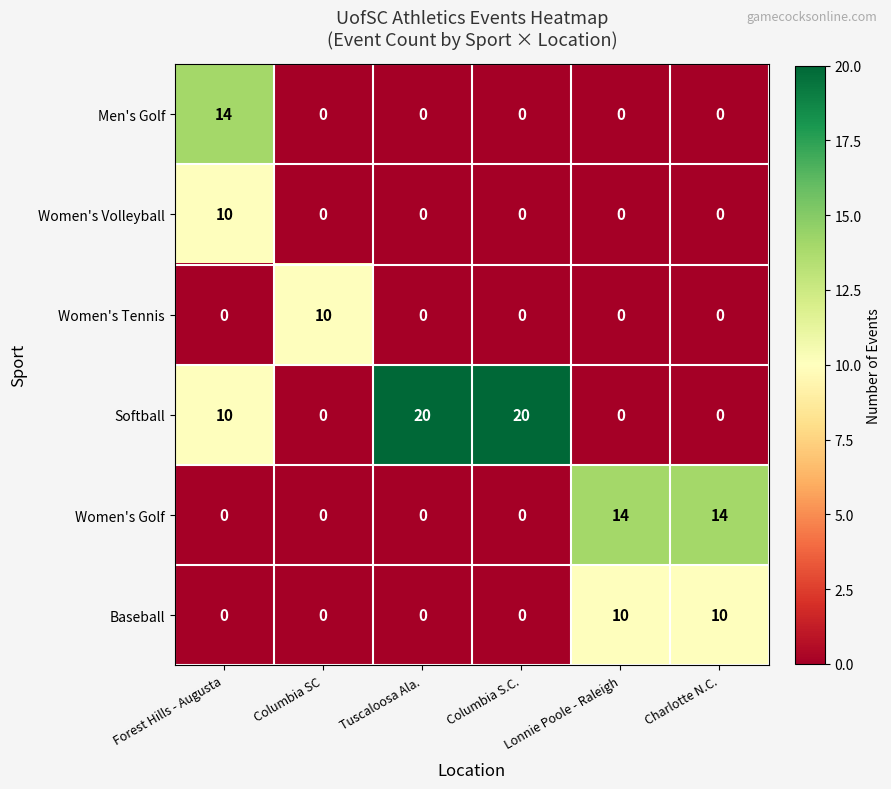

Count the number of data series in this chart.

6